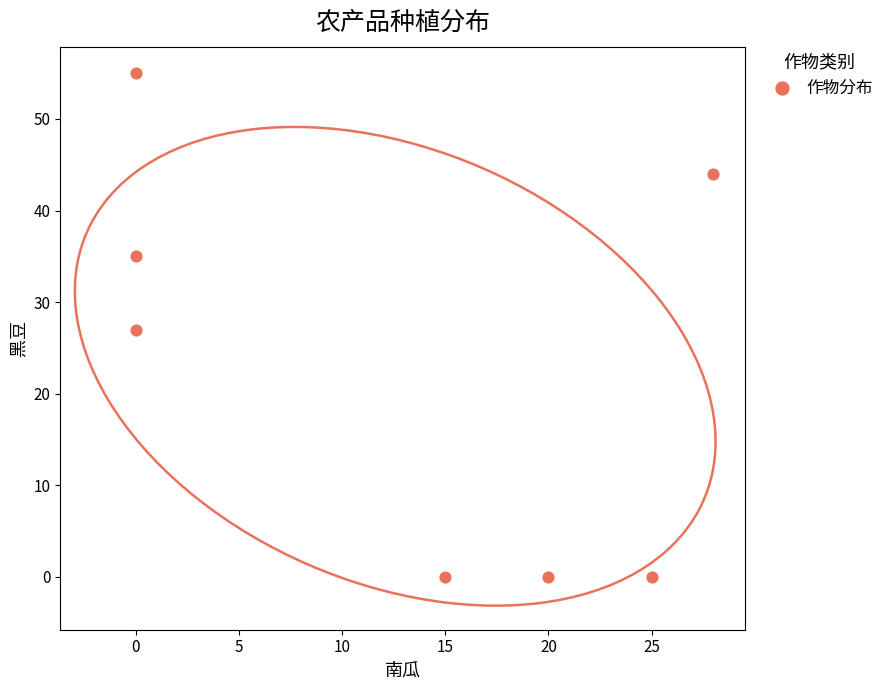

What is the average X value?

13